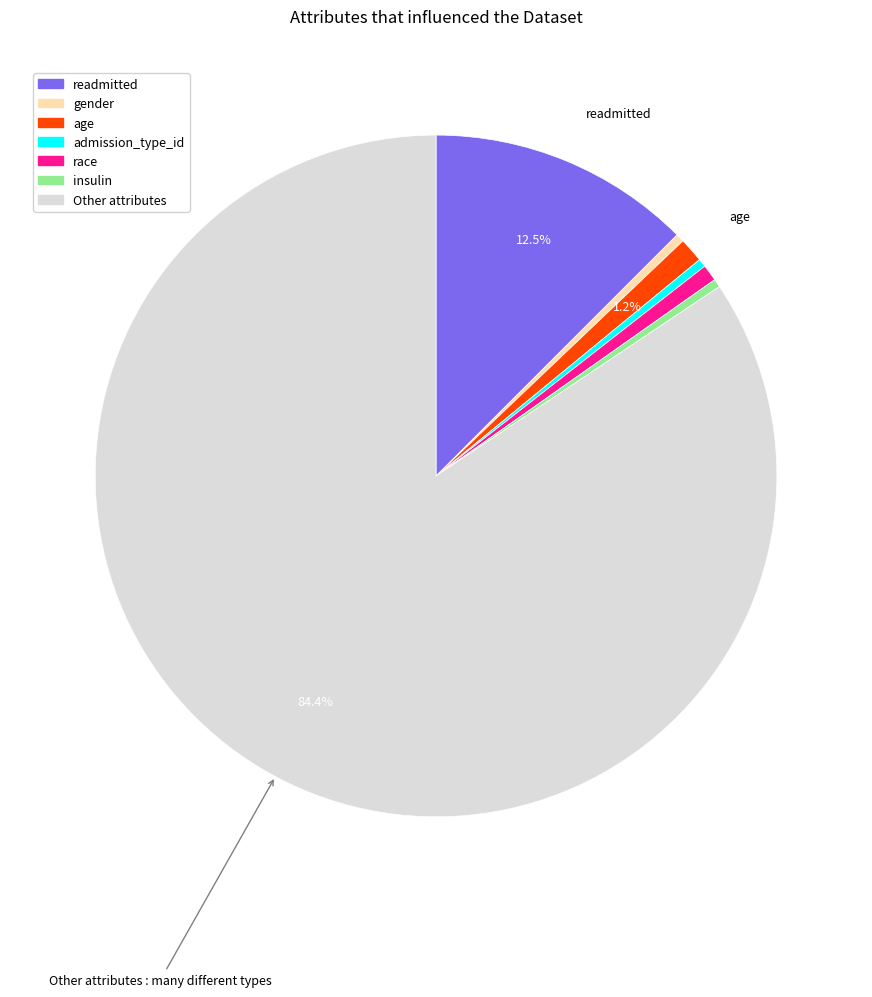

True or false: age accounts for 1% of the total.

True